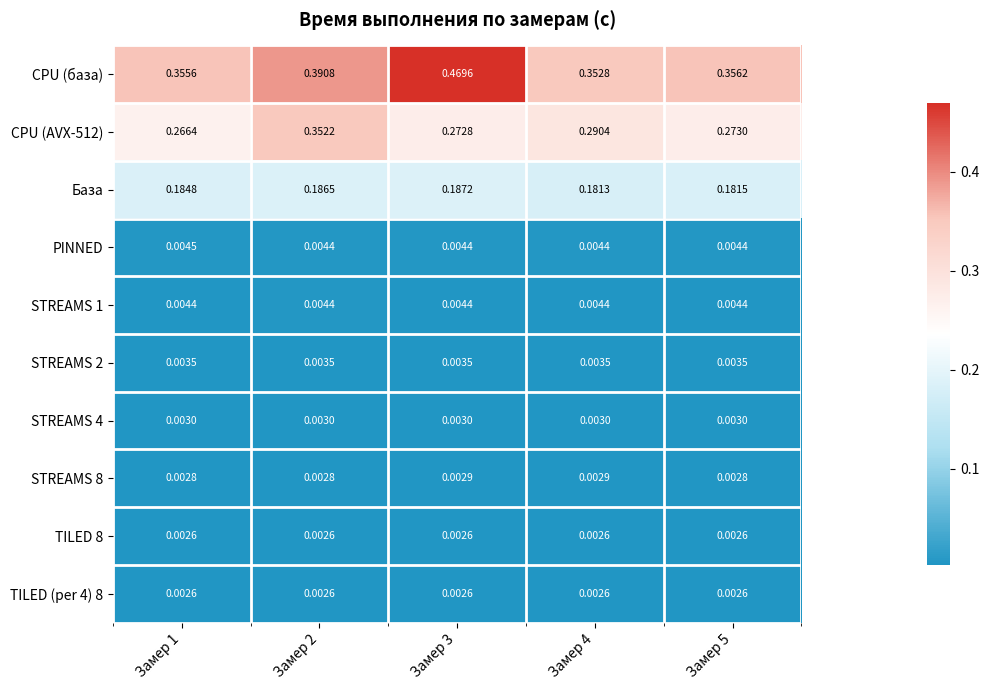

Is the value of CPU (AVX-512) at Замер 2 greater than the value of STREAMS 2 at Замер 5?

Yes